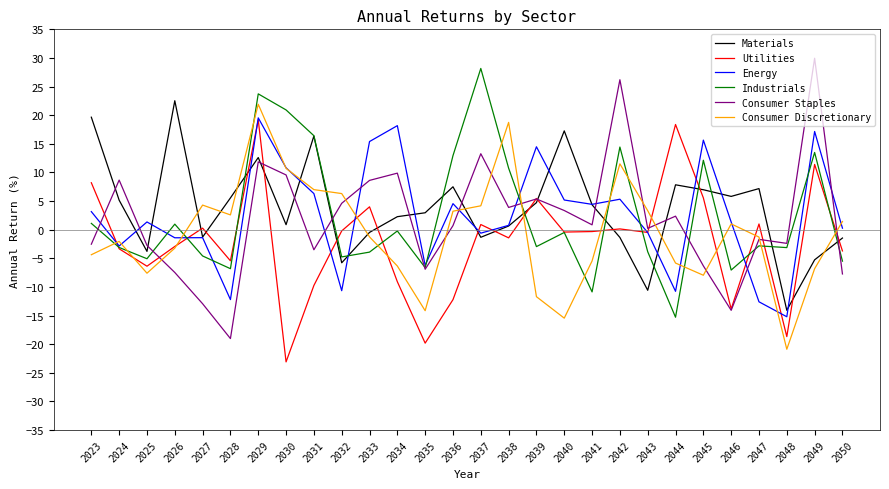

What value does the Materials series have at 2029?

12.6